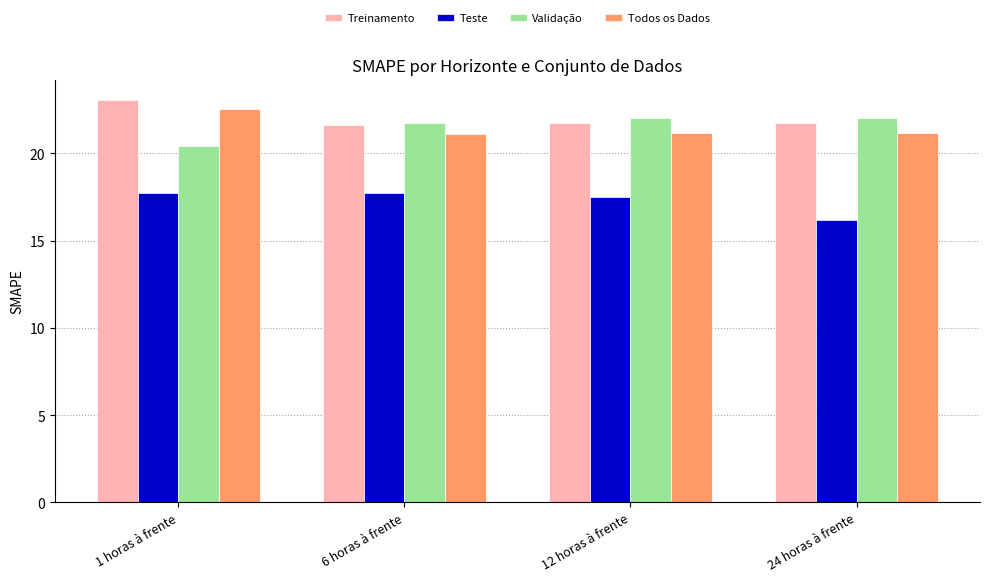

What position from the right is 6 horas à frente?

3